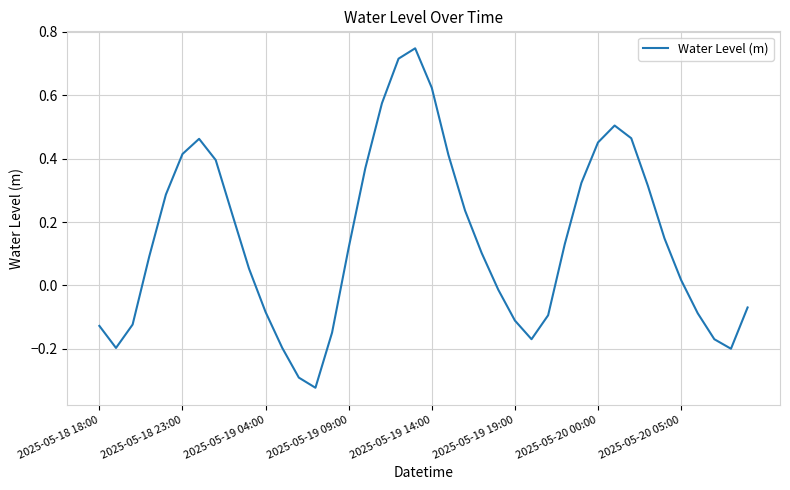

What is the value of the 35th point from the left?

0.1